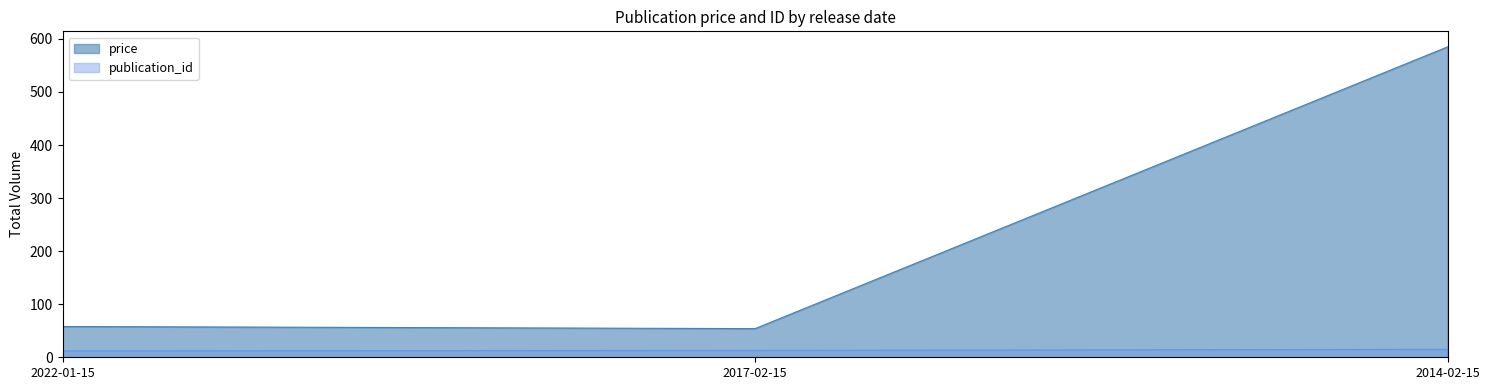

What is the difference between the highest and lowest values at 2014-02-15?

570